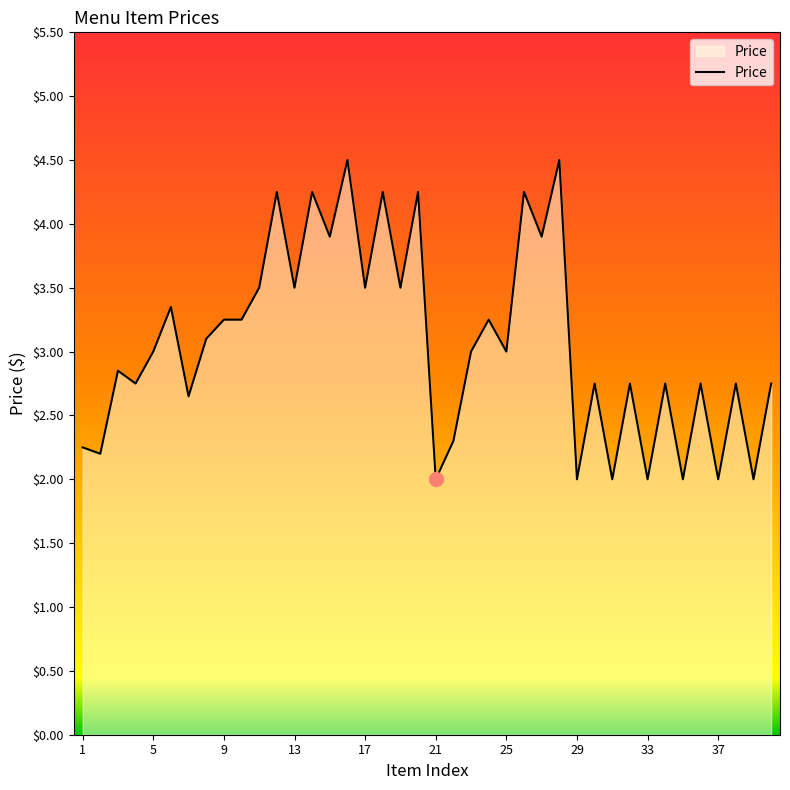

What is the difference between the maximum and minimum values?

2.5